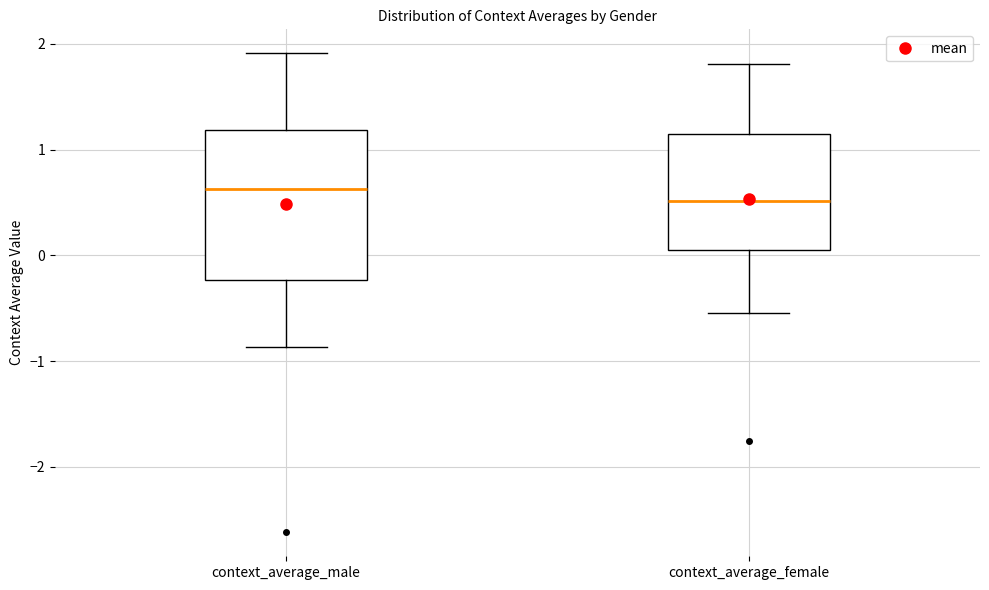

Where does the lower whisker of the box for context_average_male end on the y-axis? The values are not printed on the chart, so give them approximately, as read against the axis.

-0.9